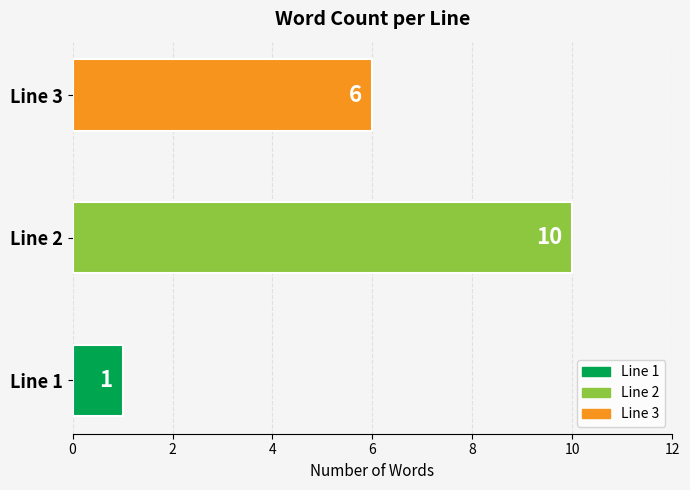

What is the ratio of the value at Line 3 to the value at Line 1?

6.0